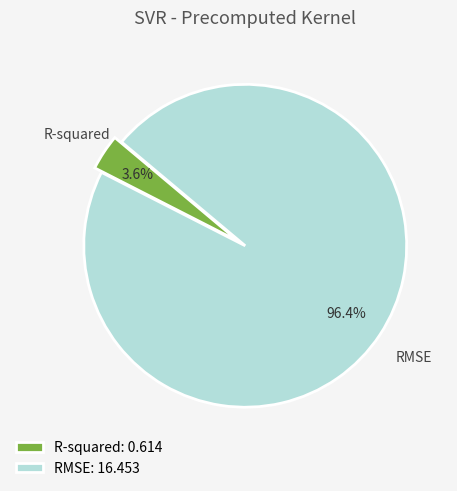

What is the total percentage of R-squared and RMSE?

100.0%